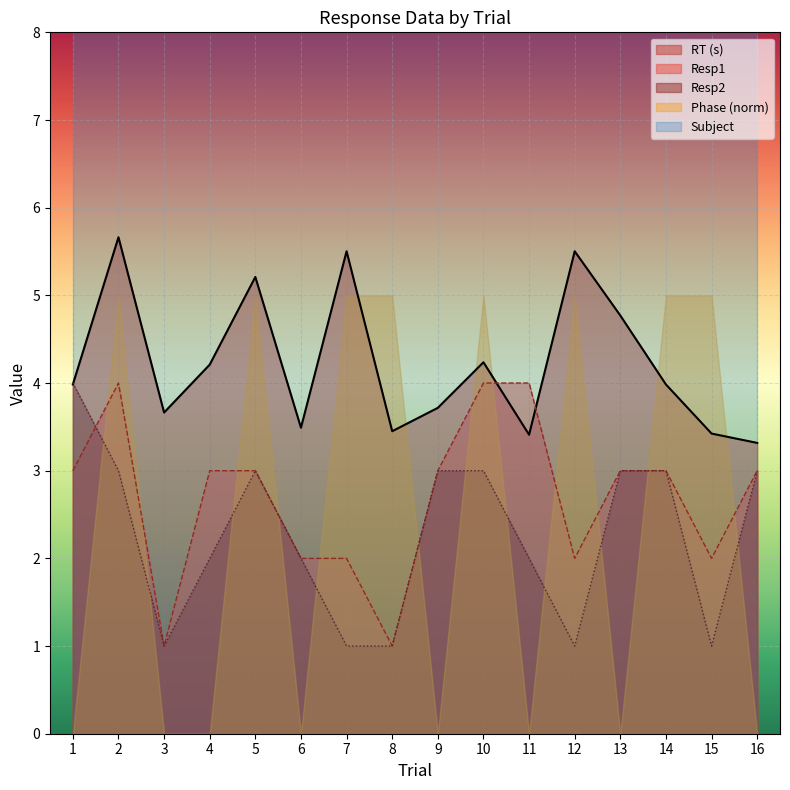

At which category is the sum across all series the highest?

2